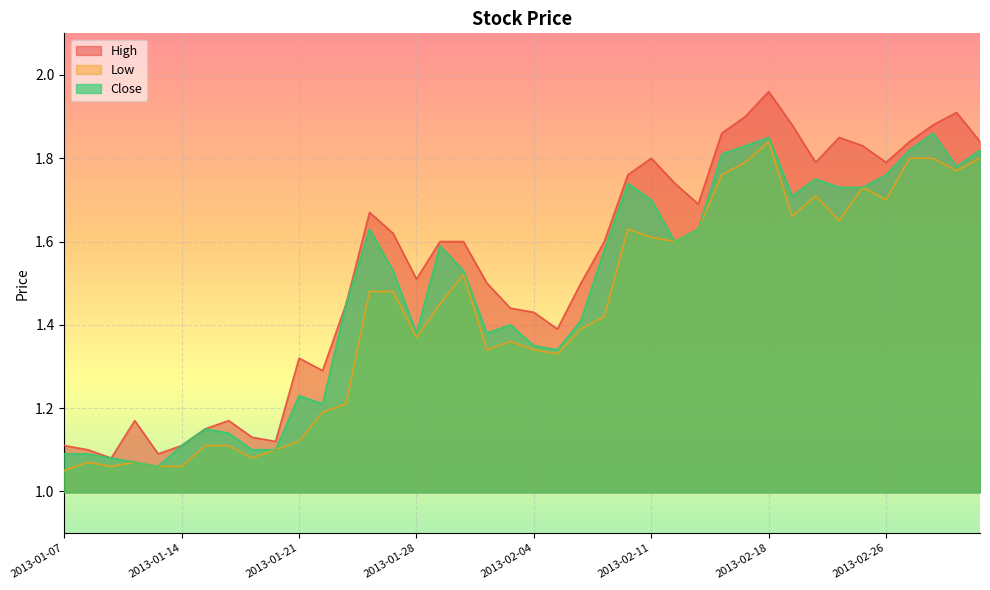

Which label corresponds to the largest value in the chart?

2013-02-18